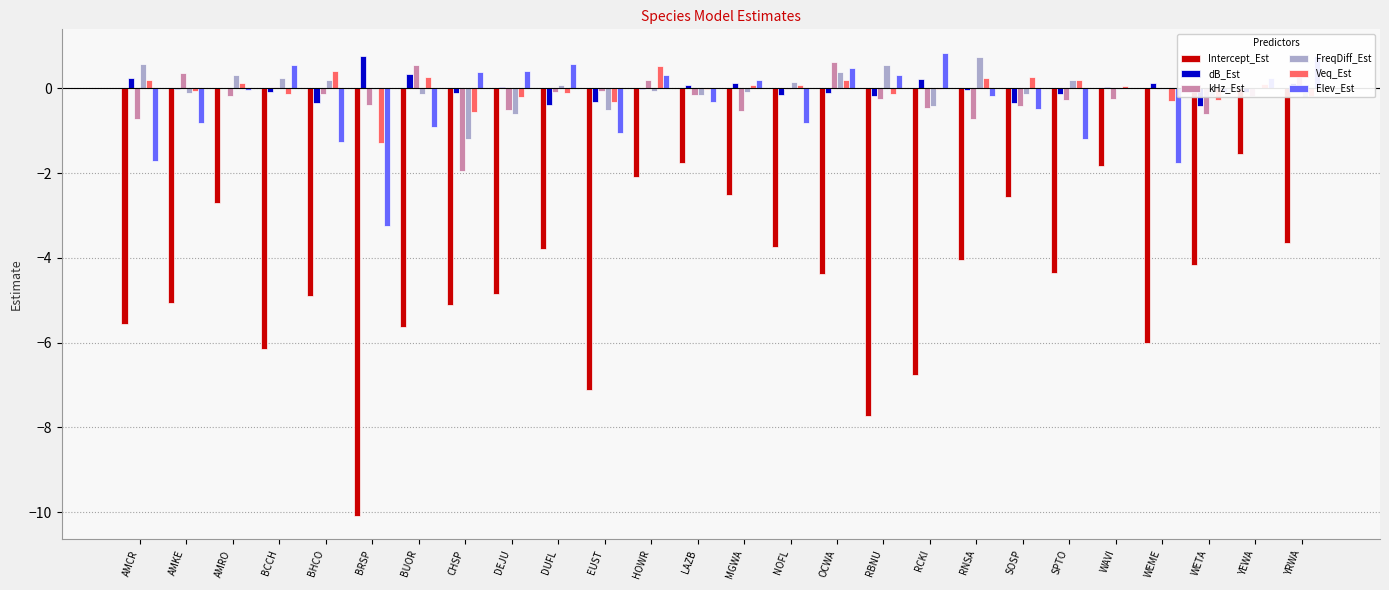

The value of Elev_Est at WETA is -0.1. True or false?

True